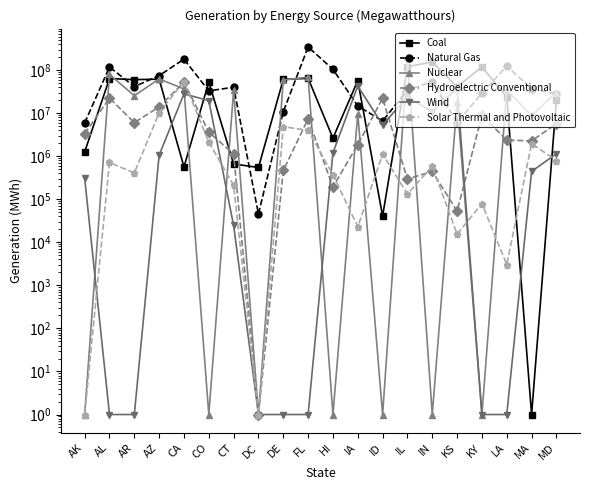

At how many categories does at least one series exceed 214757104?

1